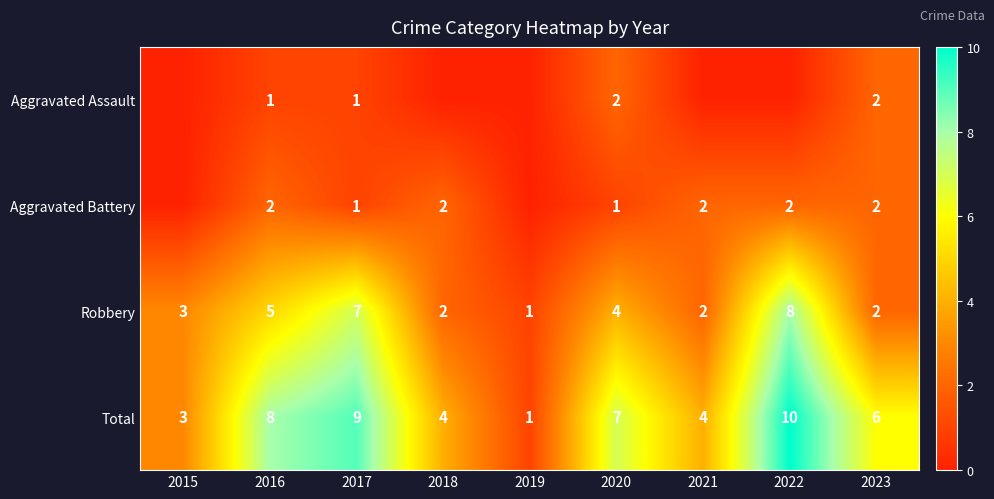

True or false: Robbery has a value of 1 at 2019.

True